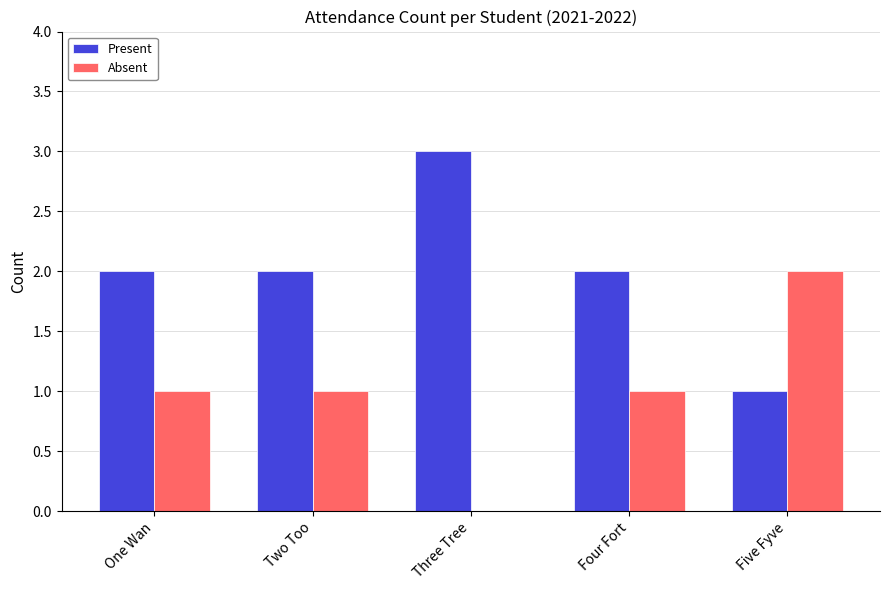

True or false: Present has a value of 3 at Four Fort.

False